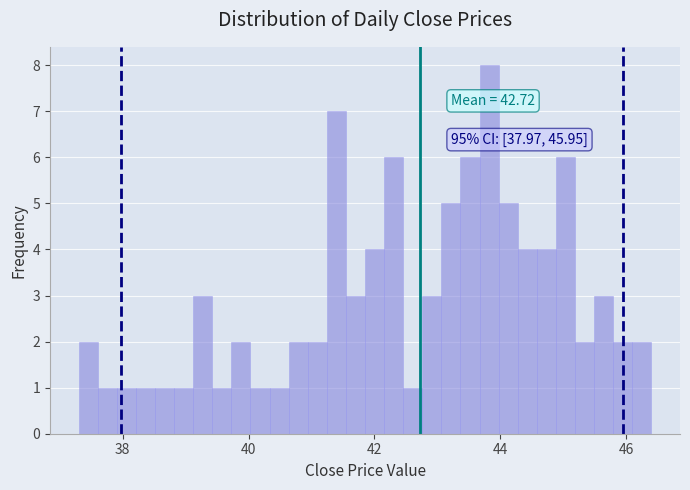

Read against the x-axis, roughly where is the centre of the tallest bar?

43.8